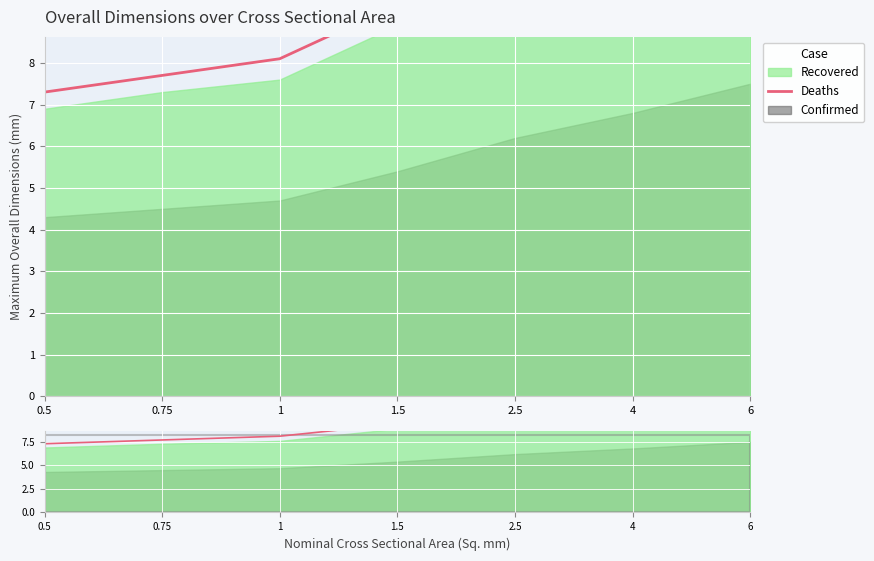

Which has a higher value, 0.5 or 0.75?

0.75